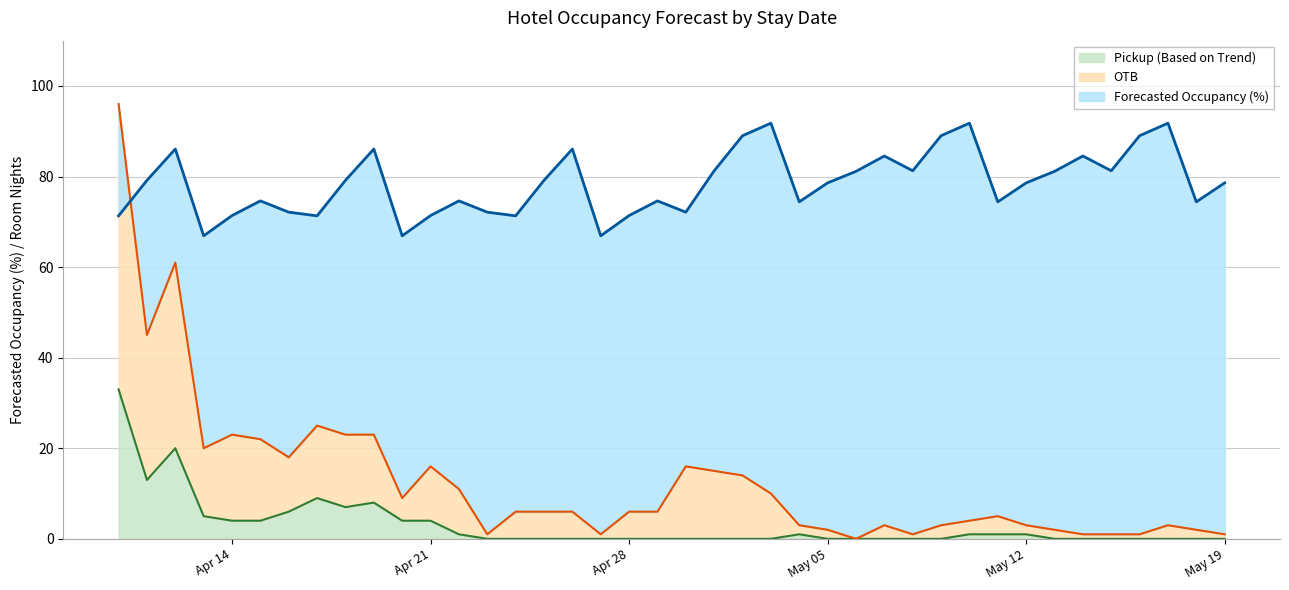

How many intersections are there between Forecasted Occupancy (%) and OTB?

1